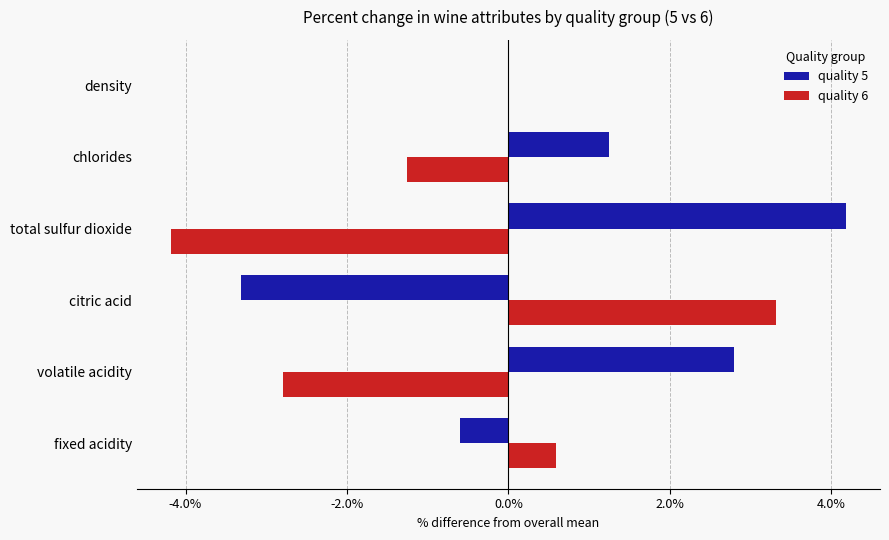

Is it true that quality 6 equals -0.0 at density?

True